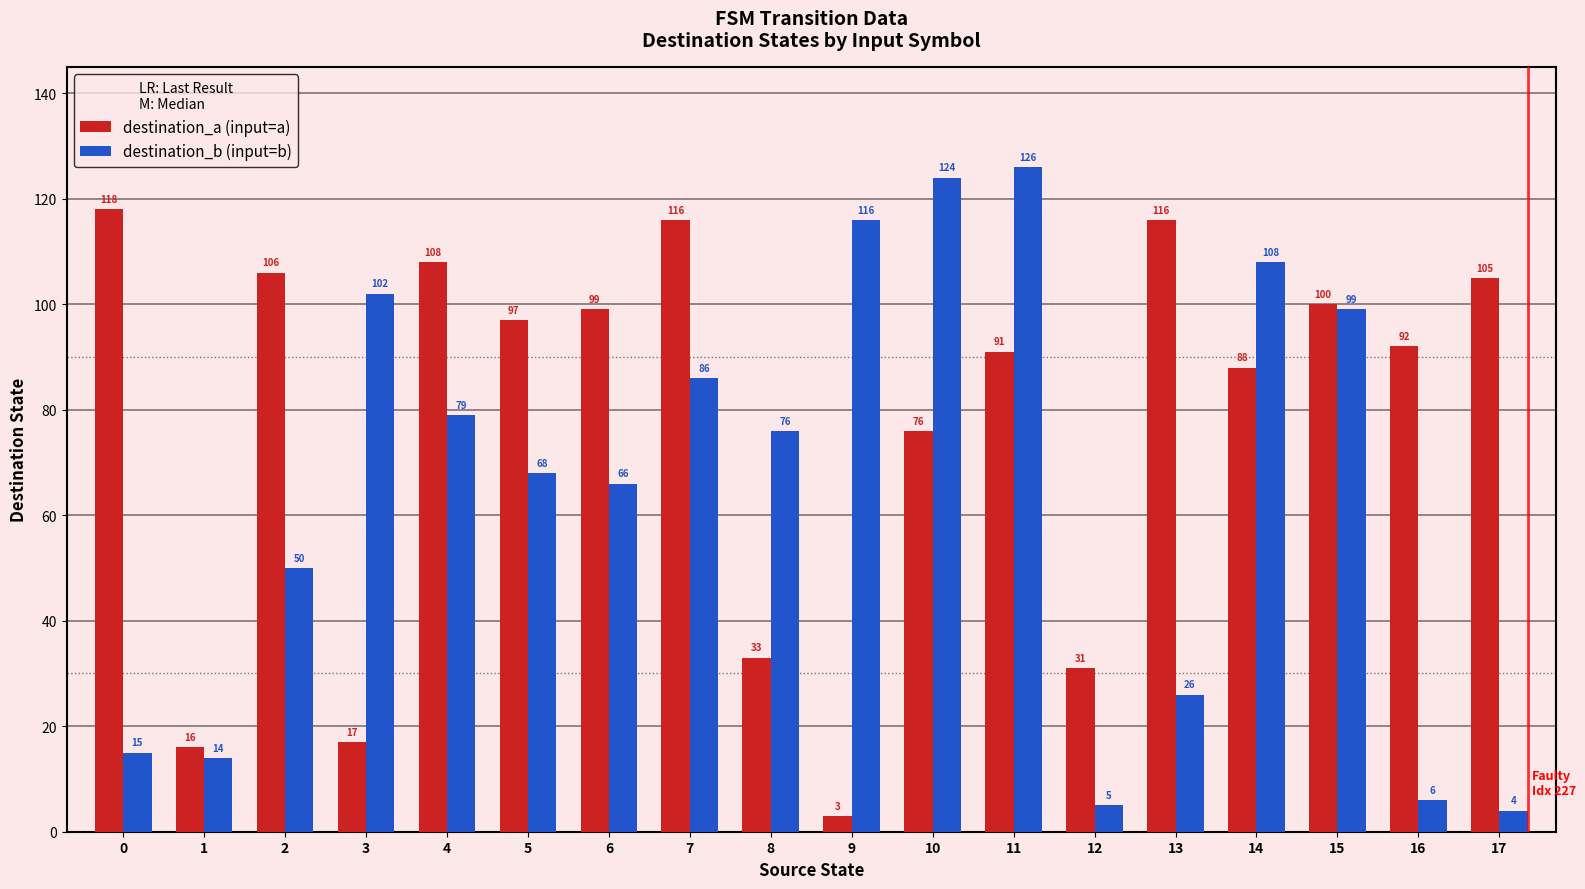

Reading left to right, list all the values displayed in this chart.

destination_a (input=a): 118	16	106	17	108	97	99	116	33	3	76	91	31	116	88	100	92	105
destination_b (input=b): 15	14	50	102	79	68	66	86	76	116	124	126	5	26	108	99	6	4